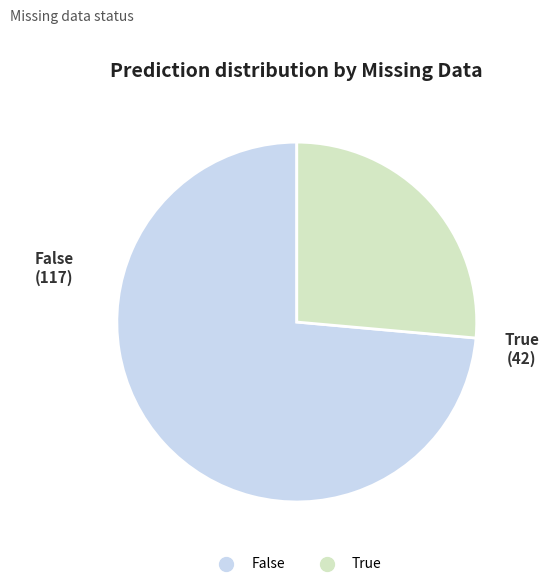

Does any single category account for the majority?

Yes